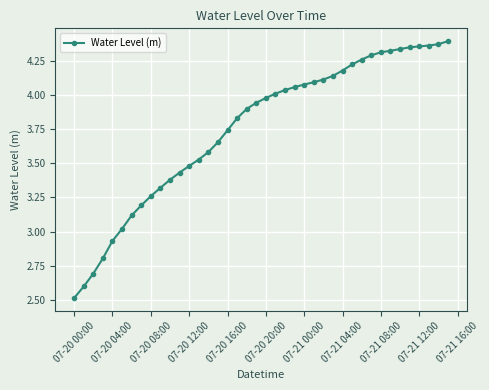

What is the smallest value displayed?

2.5